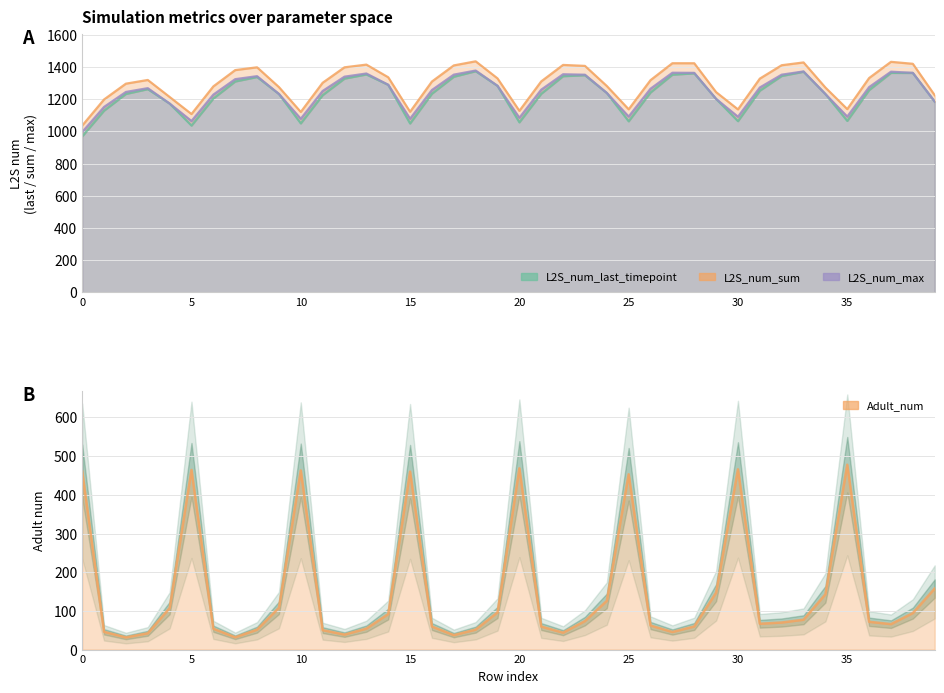

Reading left to right, extract all data points from this chart.

L2S_num_last_timepoint: 0=969.3	1=1129.2	2=1233.0	3=1262.8	4=1173.1	5=1036.4	6=1204.7	7=1310.5	8=1338.3	9=1232.6	10=1050.0	11=1225.4	12=1328.5	13=1354.2	14=1289.5	15=1049.4	16=1234.6	17=1339.9	18=1374.4	19=1283.2	20=1056.6	21=1234.0	22=1343.4	23=1349.2	24=1239.2	25=1063.1	26=1242.0	27=1352.7	28=1361.1	29=1202.1	30=1063.9	31=1253.3	32=1344.7	33=1370.8	34=1232.5	35=1065.5	36=1257.0	37=1363.9	38=1363.4	39=1185.4
L2S_num_sum: 0=1036.4	1=1198.7	2=1297.0	3=1320.0	4=1214.3	5=1108.3	6=1280.0	7=1381.2	8=1398.6	9=1275.7	10=1121.2	11=1302.5	12=1398.5	13=1415.3	14=1336.7	15=1122.3	16=1310.3	17=1410.4	18=1435.8	19=1329.7	20=1128.2	21=1311.0	22=1413.4	23=1407.4	24=1282.4	25=1137.6	26=1318.8	27=1424.0	28=1423.8	29=1244.3	30=1137.1	31=1328.3	32=1411.5	33=1428.9	34=1272.8	35=1138.8	36=1332.0	37=1432.7	38=1420.4	39=1225.2
L2S_num_max: 0=996.3	1=1152.3	2=1245.5	3=1269.1	4=1173.7	5=1064.9	6=1228.9	7=1325.0	8=1343.6	9=1233.2	10=1078.8	11=1251.6	12=1340.5	13=1360.1	14=1290.2	15=1079.2	16=1257.6	17=1353.0	18=1378.6	19=1283.7	20=1085.2	21=1259.7	22=1355.5	23=1352.7	24=1239.2	25=1092.6	26=1265.6	27=1364.8	28=1364.2	29=1202.3	30=1091.6	31=1273.2	32=1352.9	33=1373.0	34=1232.5	35=1092.4	36=1275.6	37=1371.4	38=1364.2	39=1185.5
Adult_num: 0=460.9	1=45.9	2=31.5	3=42.1	4=107.3	5=464.3	6=53.9	7=31.8	8=51.5	9=108.0	10=463.0	11=50.3	12=38.7	13=54.2	14=91.7	15=460.0	16=59.5	17=37.4	18=51.6	19=96.0	20=468.5	21=59.5	22=43.7	23=73.7	24=126.0	25=453.1	26=62.1	27=45.4	28=59.8	29=147.1	30=465.9	31=66.7	32=69.9	33=77.1	34=142.9	35=477.8	36=71.8	37=65.7	38=94.3	39=157.8